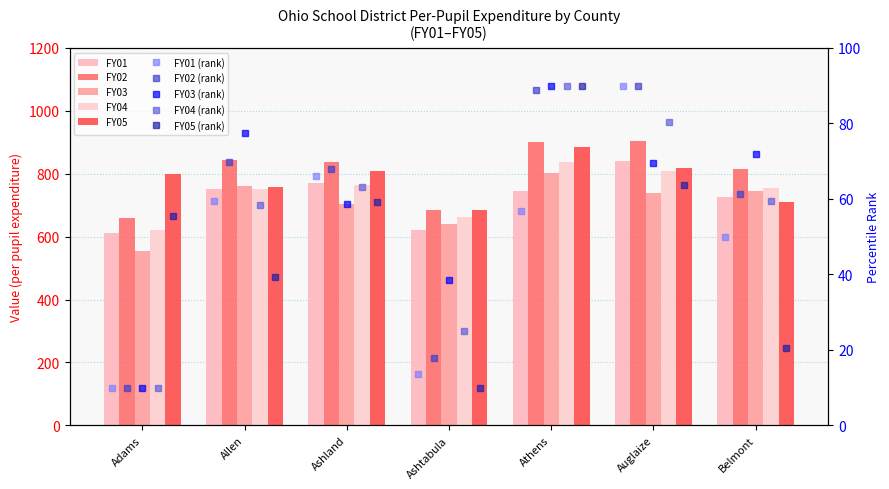

Rank the series at Ashtabula from highest to lowest value.

FY02, FY05, FY04, FY03, FY01